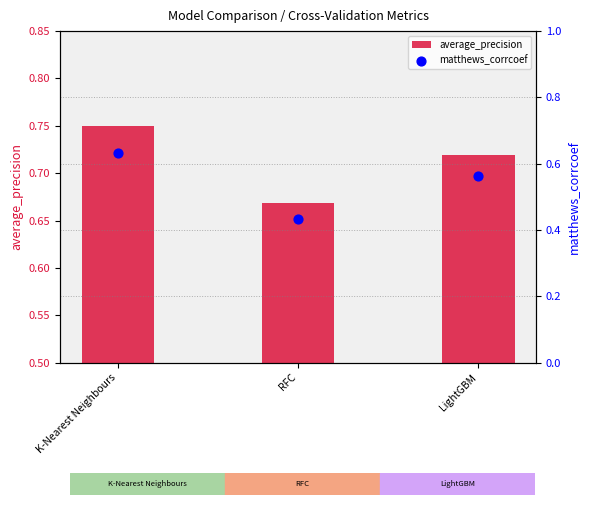

Which series has the largest Y range (max minus min)?

matthews_corrcoef